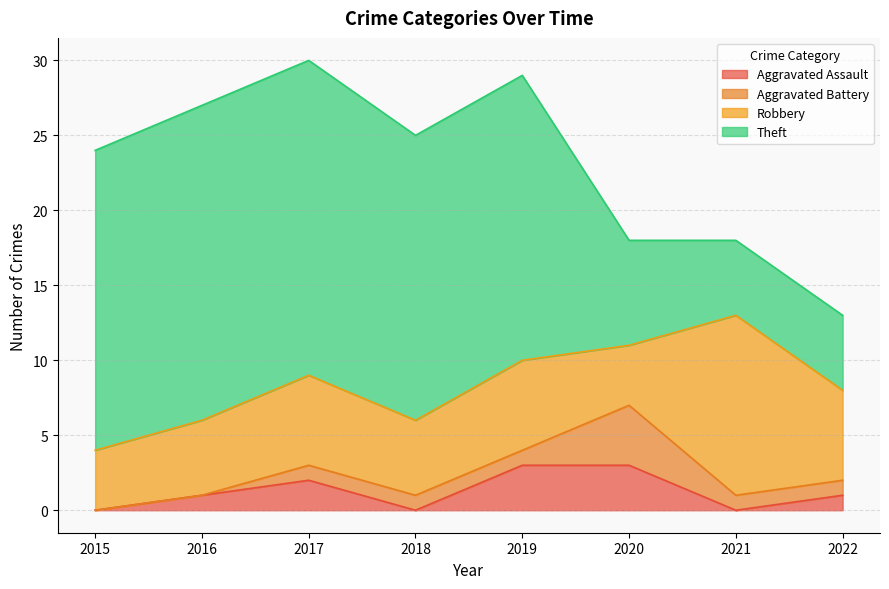

Reading left to right, what are all the values shown in this chart?

Aggravated Assault: 0	1	2	0	3	3	0	1
Aggravated Battery: 0	0	1	1	1	4	1	1
Robbery: 4	5	6	5	6	4	12	6
Theft: 20	21	21	19	19	7	5	5